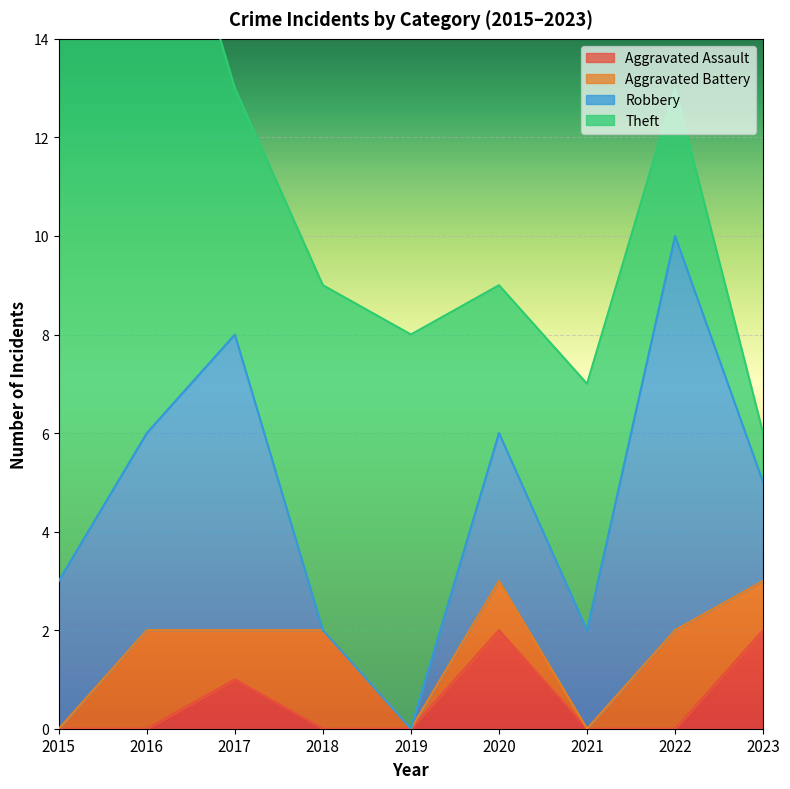

Is it true that Aggravated Assault equals 0 at 2017?

False